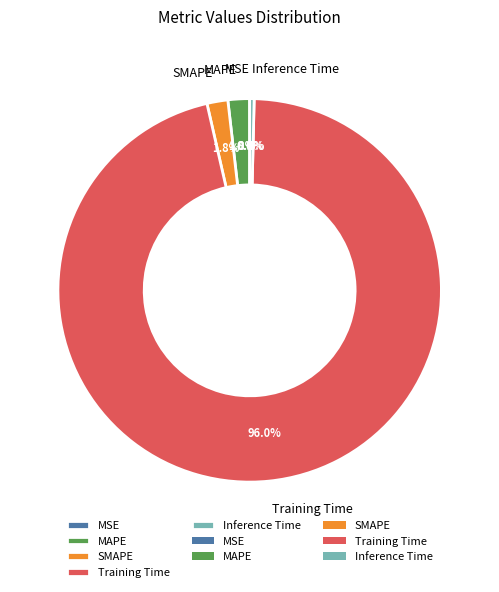

Which slice is the largest?

Training Time